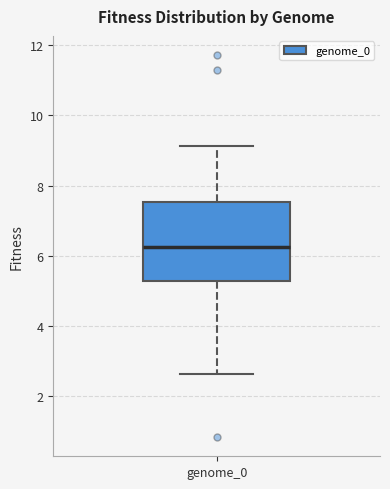

Read this box plot against the y-axis: the position of the median line, the range covered by the box, and the ends of both whiskers. The values are not printed on the chart, so give them approximately, as read against the axis.

median 6.2, box 5.2 to 7.6, whiskers 2.6 to 9.2